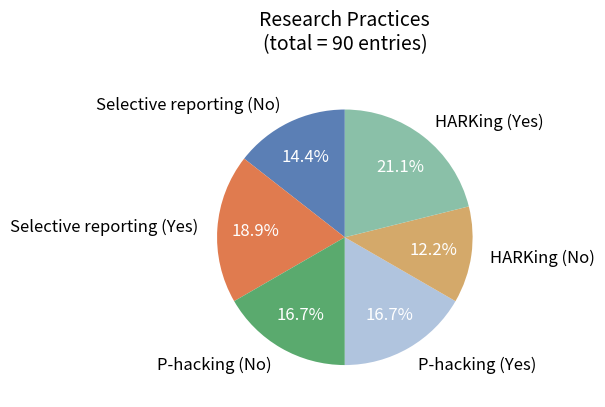

Is the sum of P-hacking (No) and Selective reporting (Yes) greater than half?

No